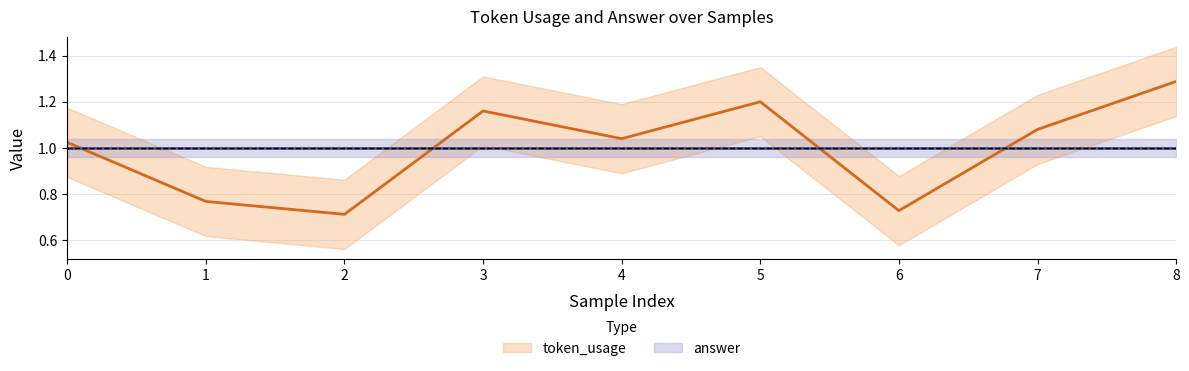

How many data points are less than 1?

3